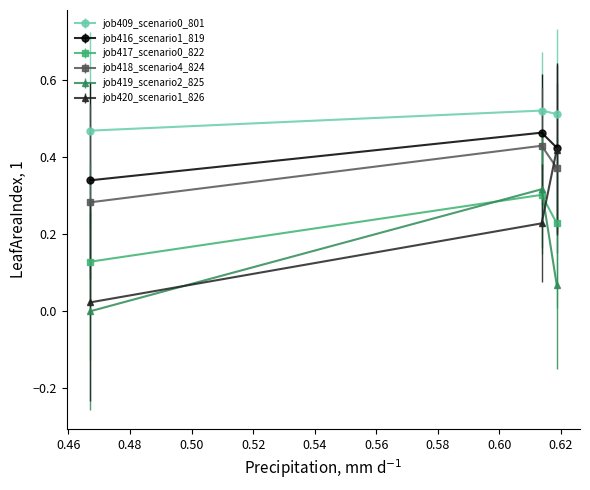

Does the chart display data point markers on the line(s)?

Yes